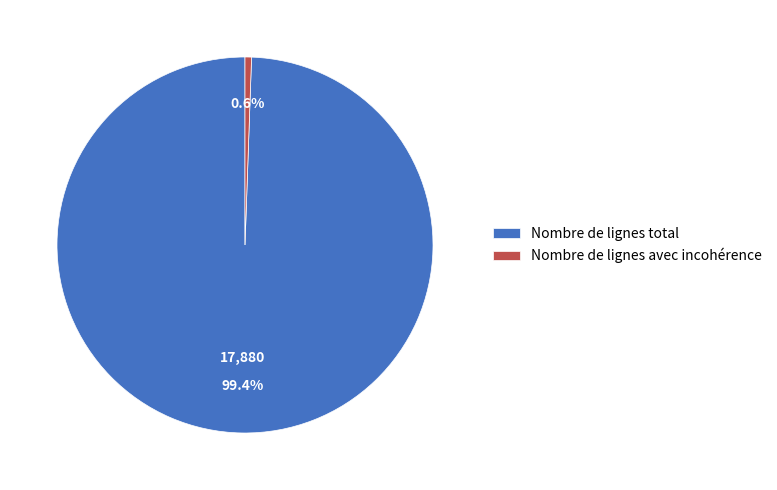

To the nearest percent, what is the combined percentage of Nombre de lignes total and Nombre de lignes avec incohérence?

100%